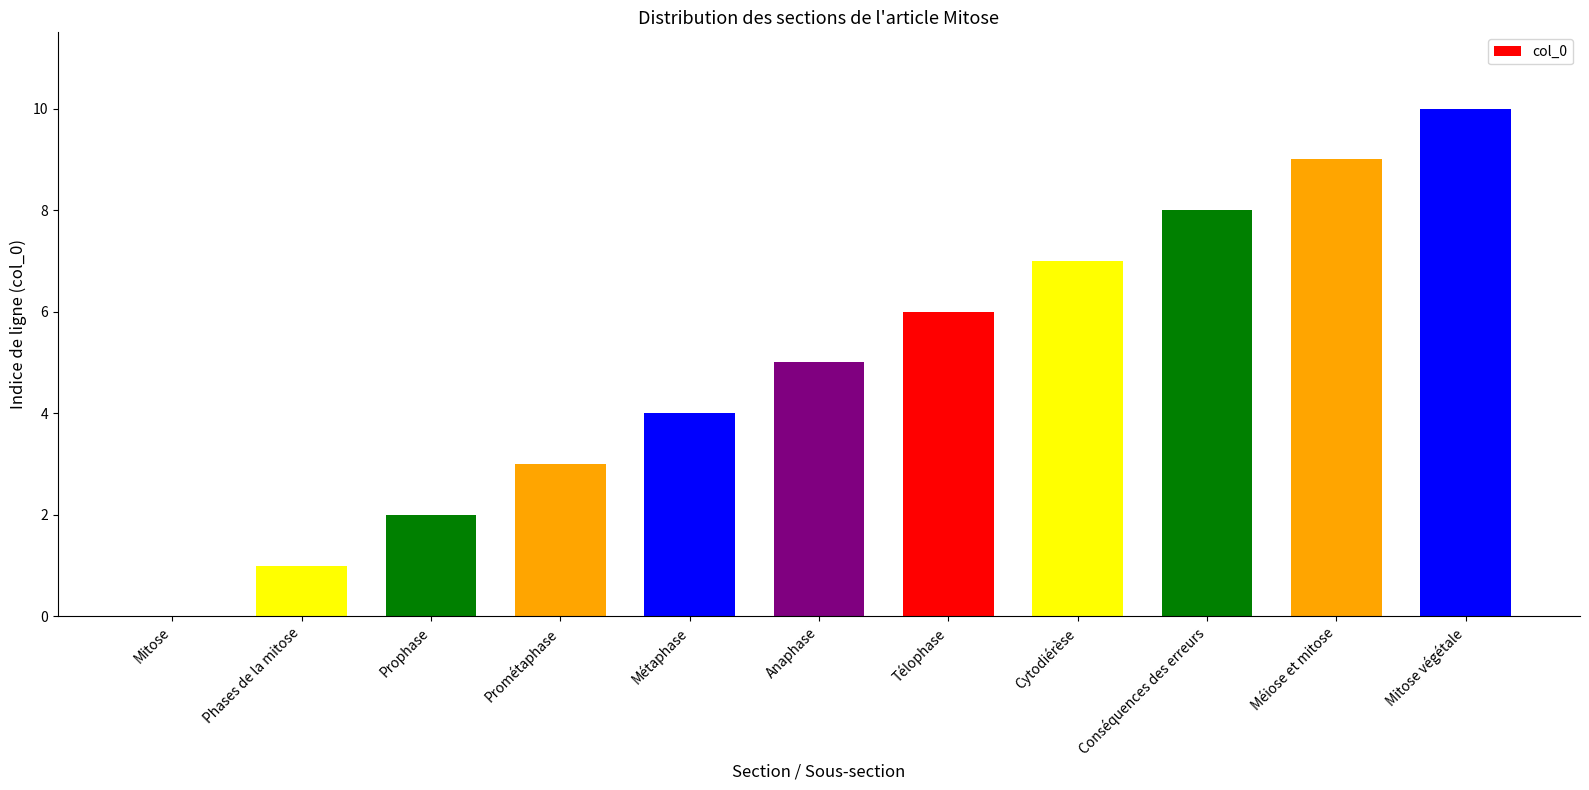

What is the difference between the values at Prométaphase and Méiose et mitose?

6